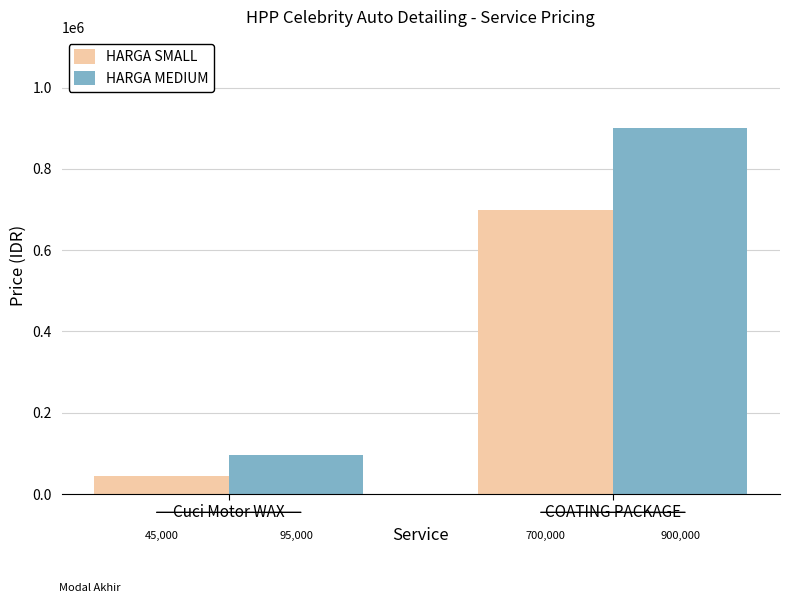

What is the sum of all HARGA SMALL values?

745000